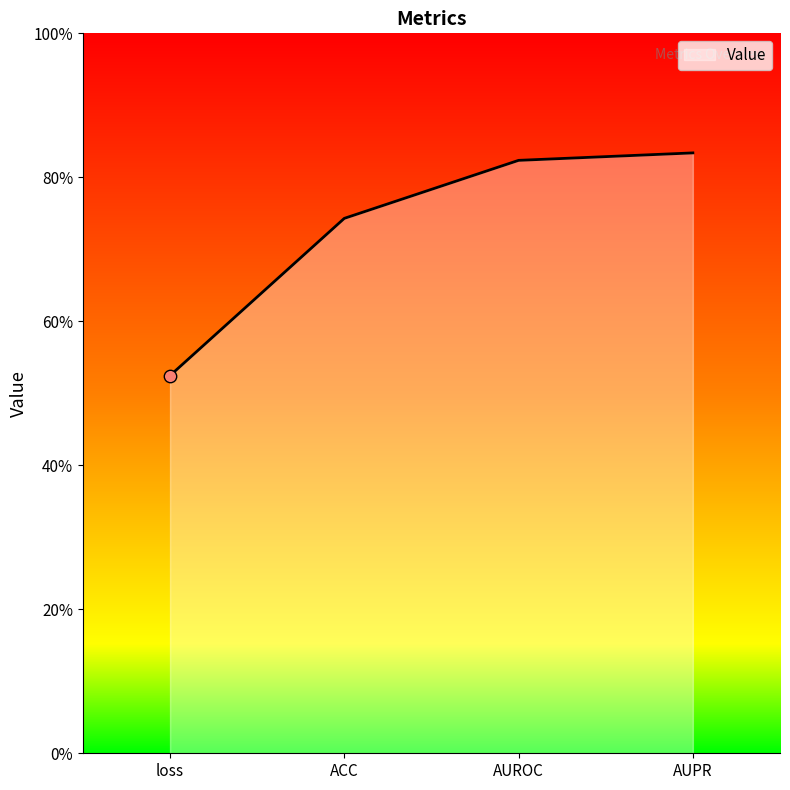

Between loss and ACC, which is larger?

ACC